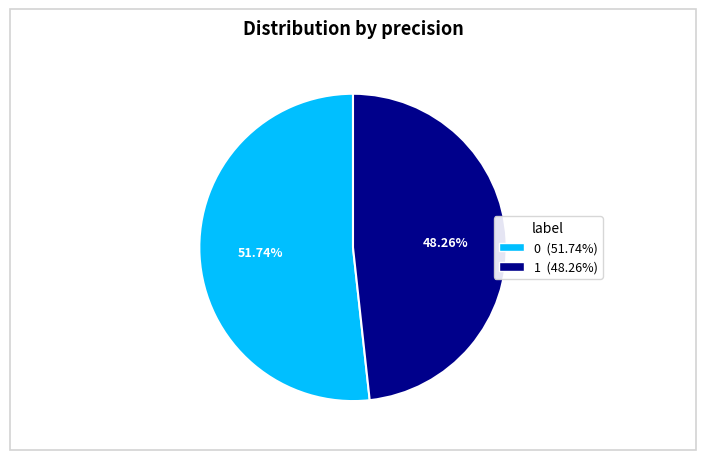

To the nearest percent, what is the average slice percentage?

50%